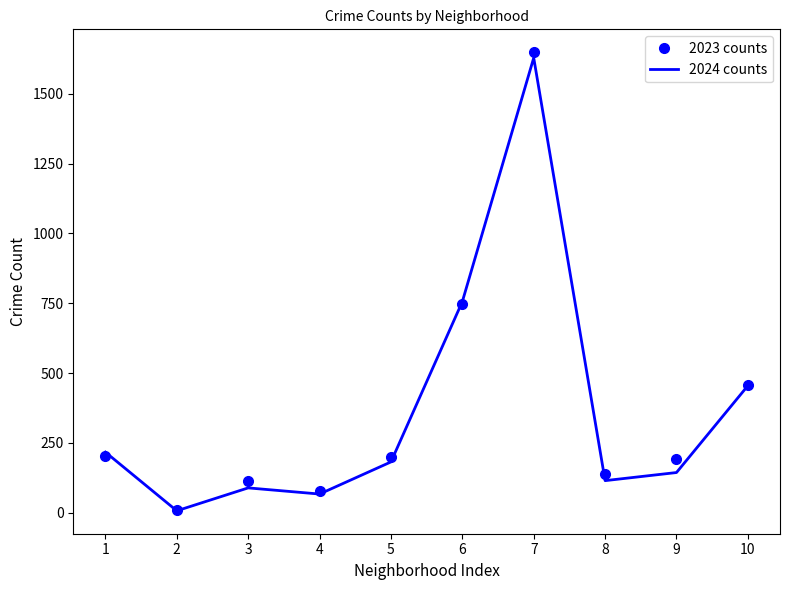

What is the average value of the 2023 counts series?

379